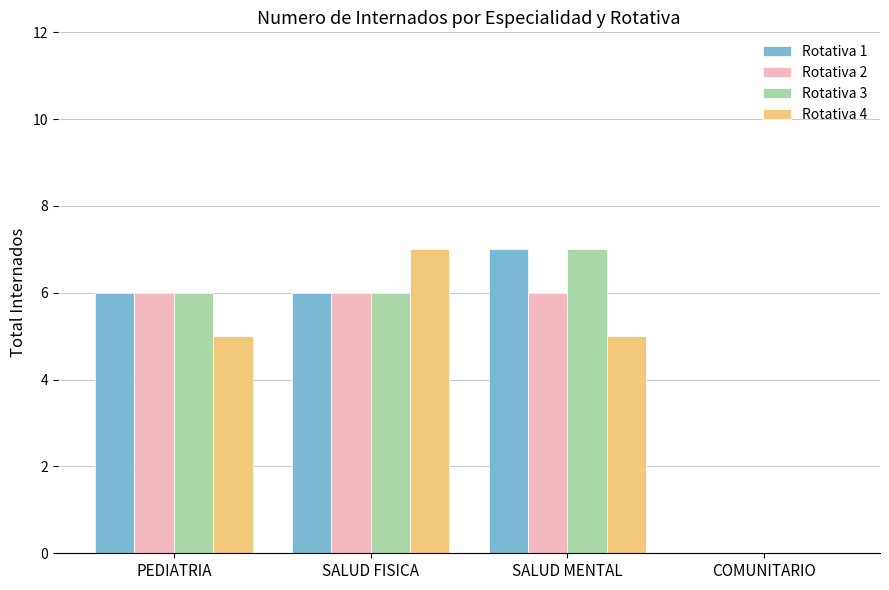

True or false: Rotativa 1 has a value of 12 at SALUD MENTAL.

False